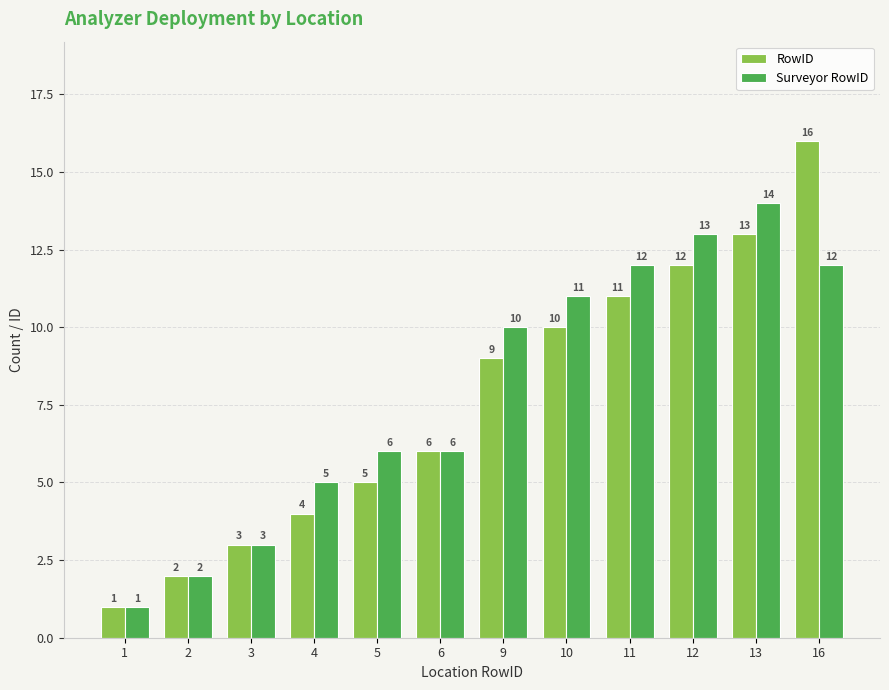

How many groups of bars are there?

12